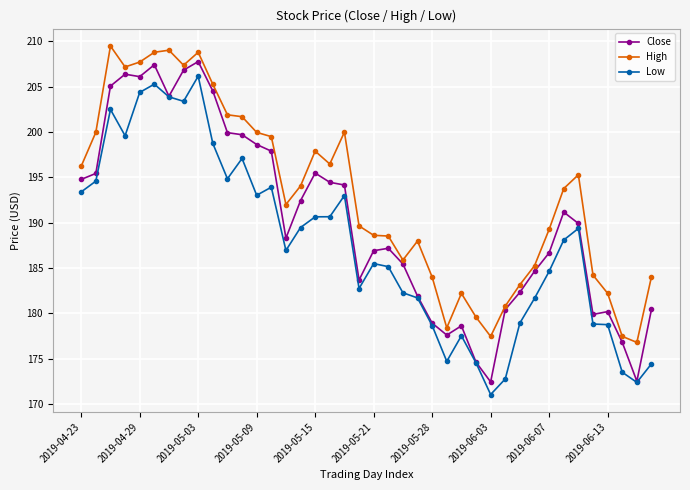

What is the minimum value for Low?

171.0